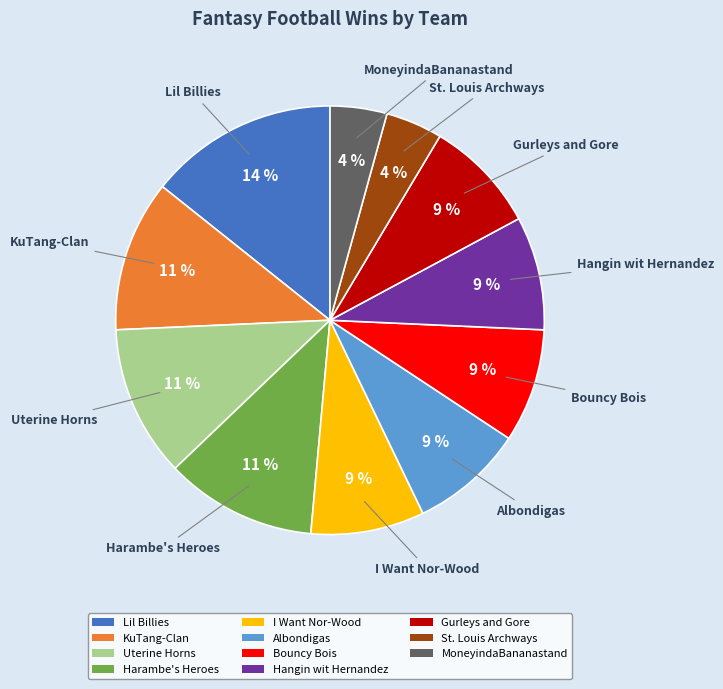

To the nearest percent, what portion does Hangin wit Hernandez represent?

9%